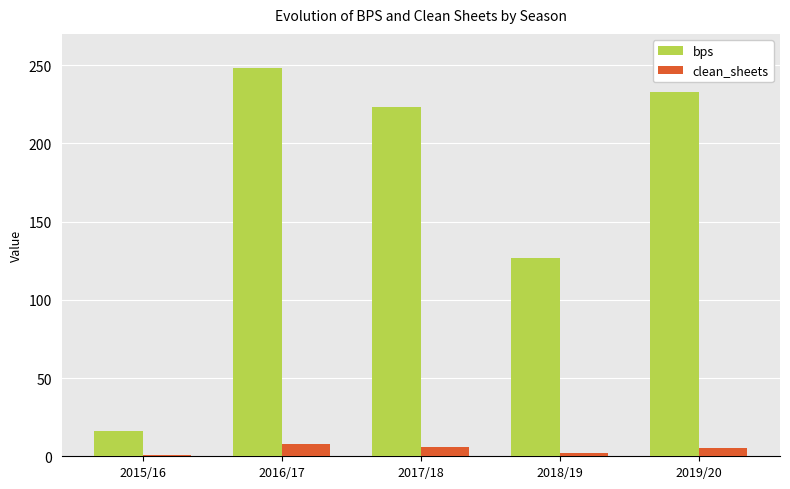

List the series in order of their peak value, highest first.

bps, clean_sheets